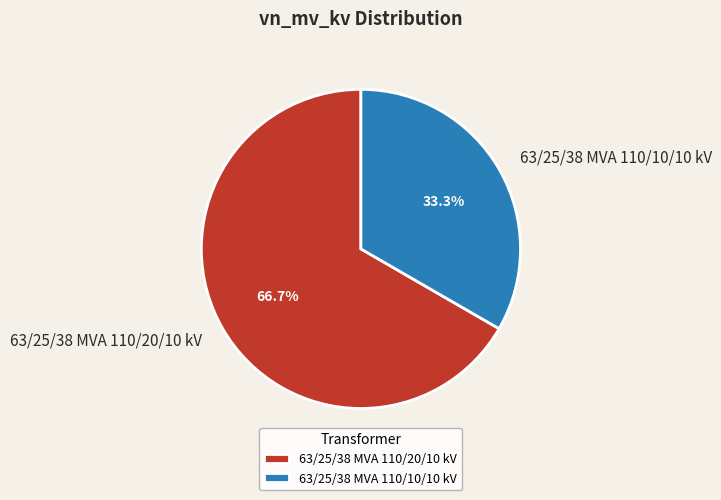

Which category has the smallest portion of the pie?

63/25/38 MVA 110/10/10 kV